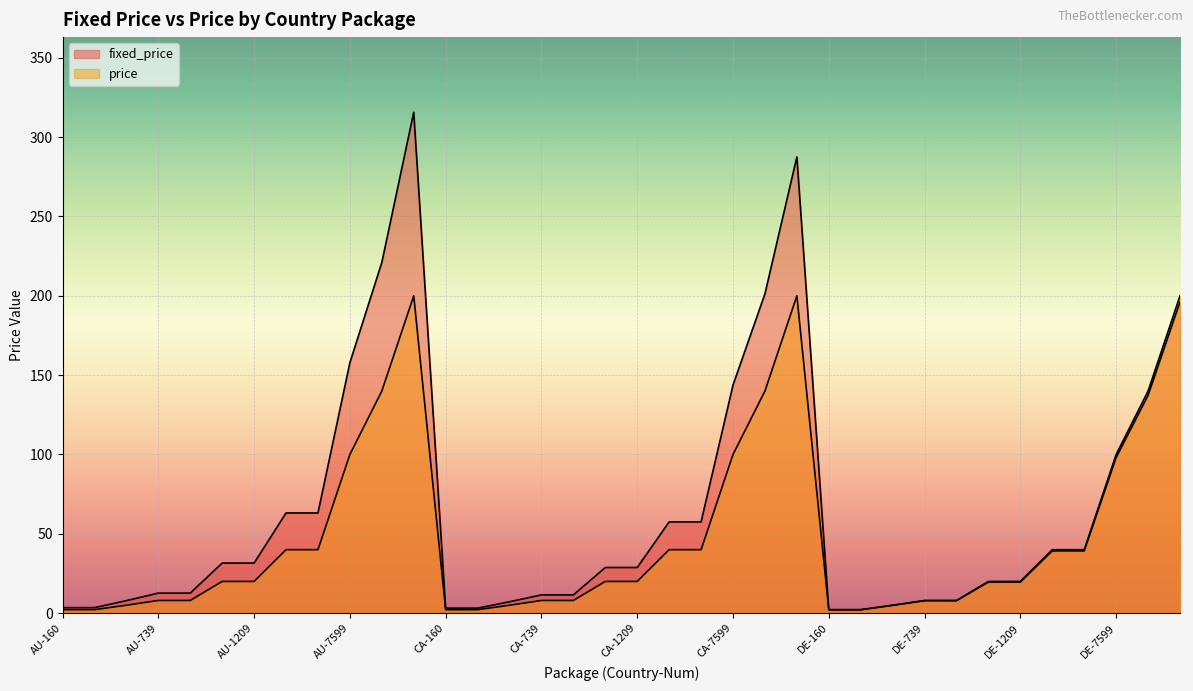

What are all the series names shown in the legend?

fixed_price, price